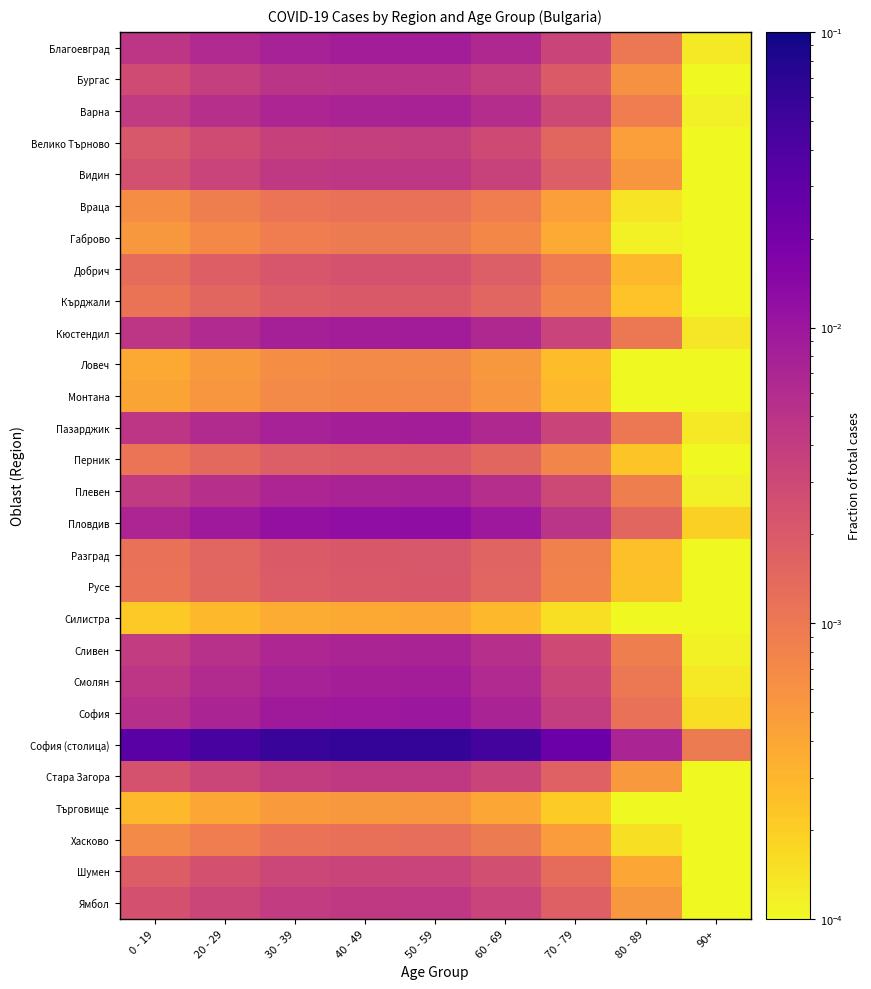

At which category is the sum across all series the highest?

50 - 59